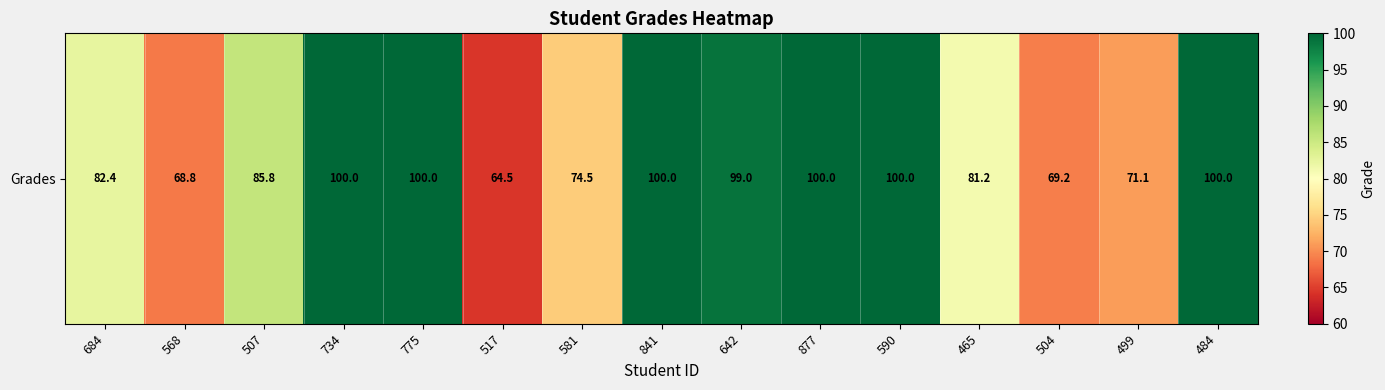

What is the sum of the values at 484 and 465?

181.2